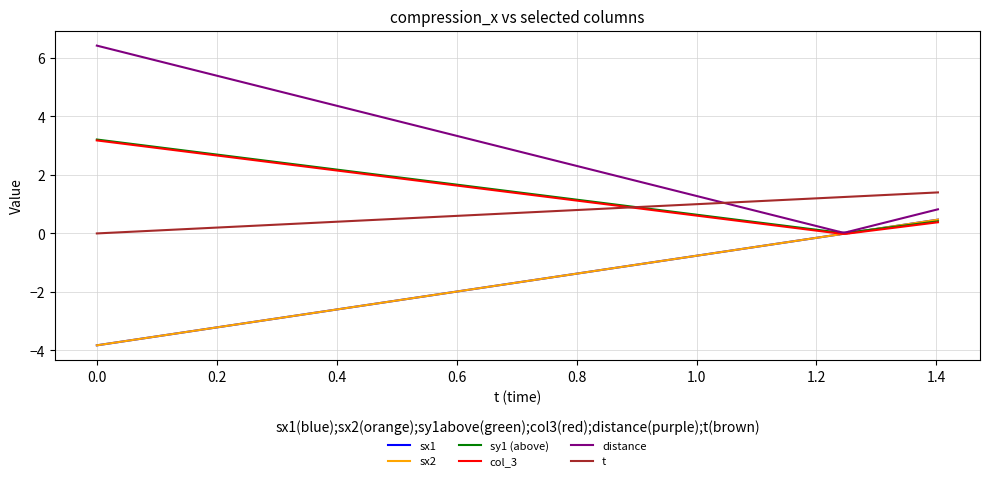

What is the label of the 26th point from the right?

1.2